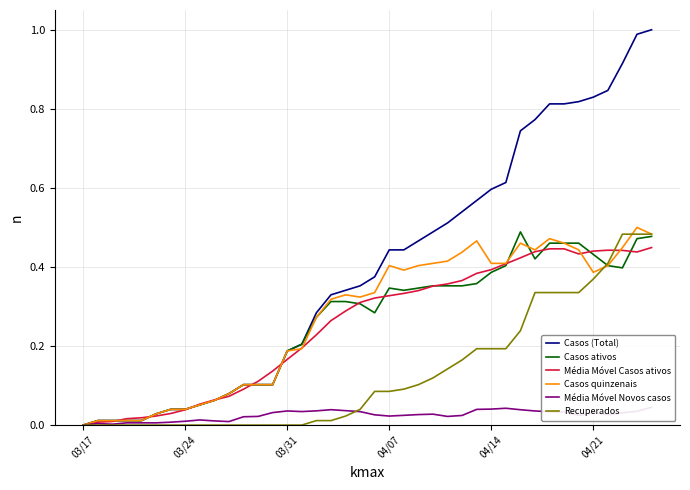

What is the maximum value shown in the chart?

1.0